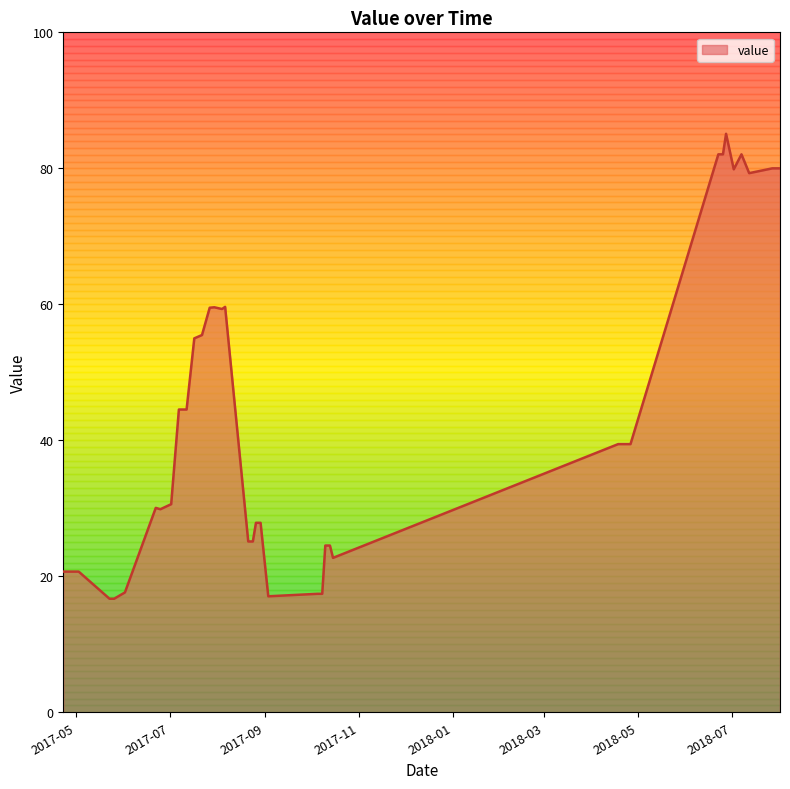

What is the difference between the maximum and minimum values?

68.4